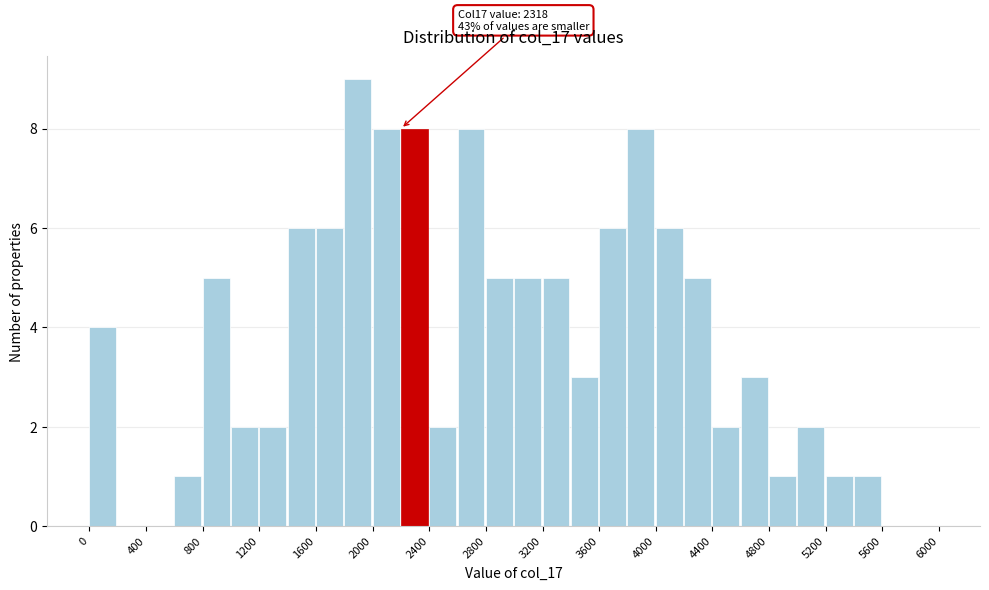

Over which range of the x-axis is the bar tallest?

1800 to 2000